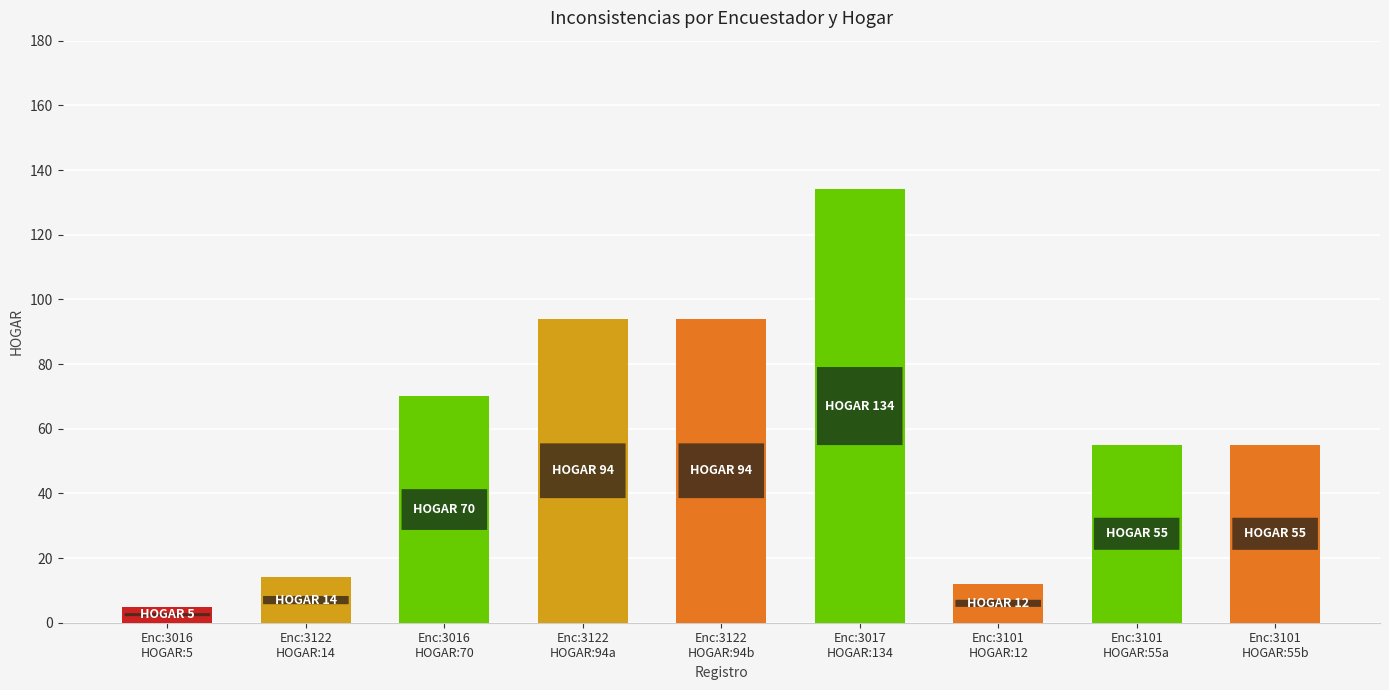

What is the difference between the maximum and second lowest values?

122